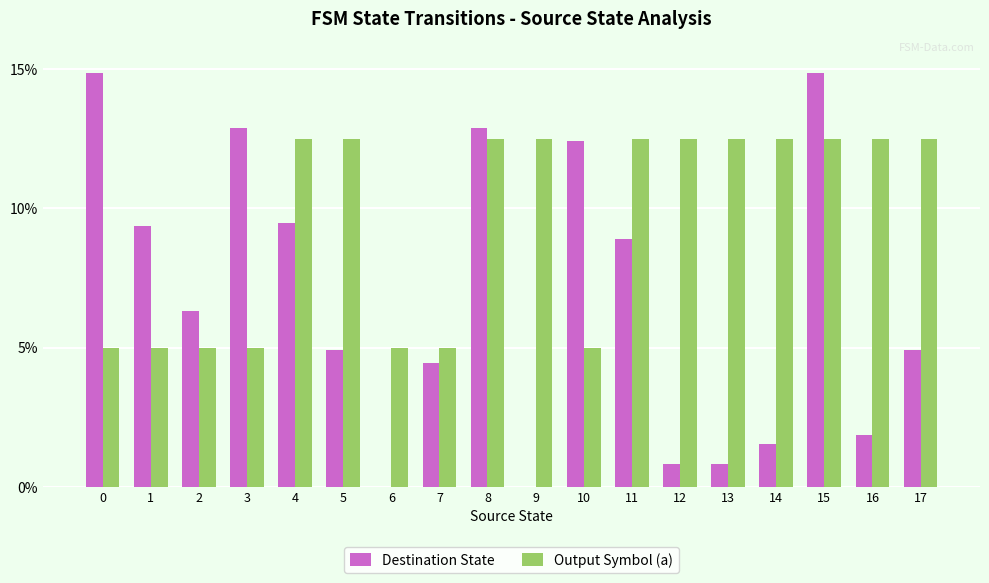

Which series changed the most between 1 and 6?

Destination State